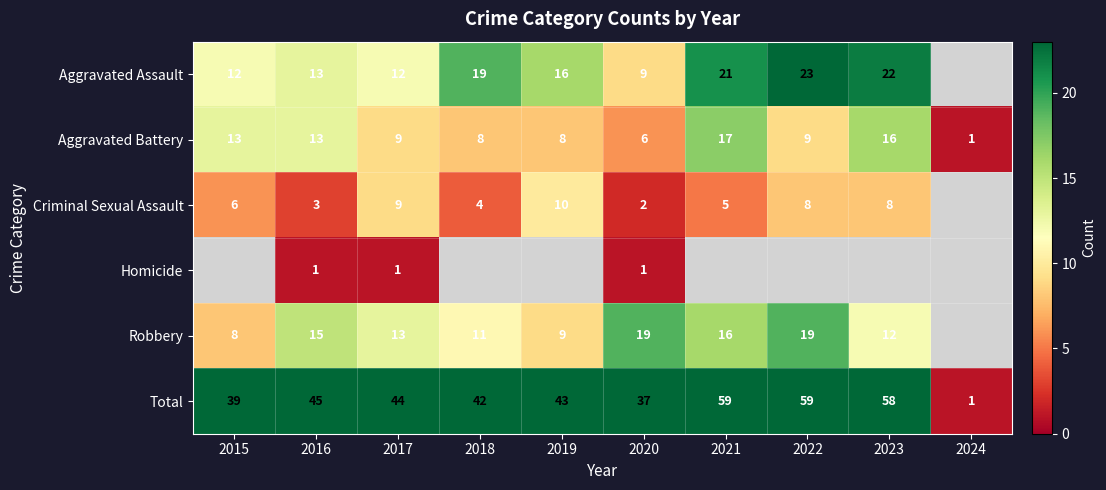

What is the difference between the Criminal Sexual Assault values at 2018 and 2019?

6